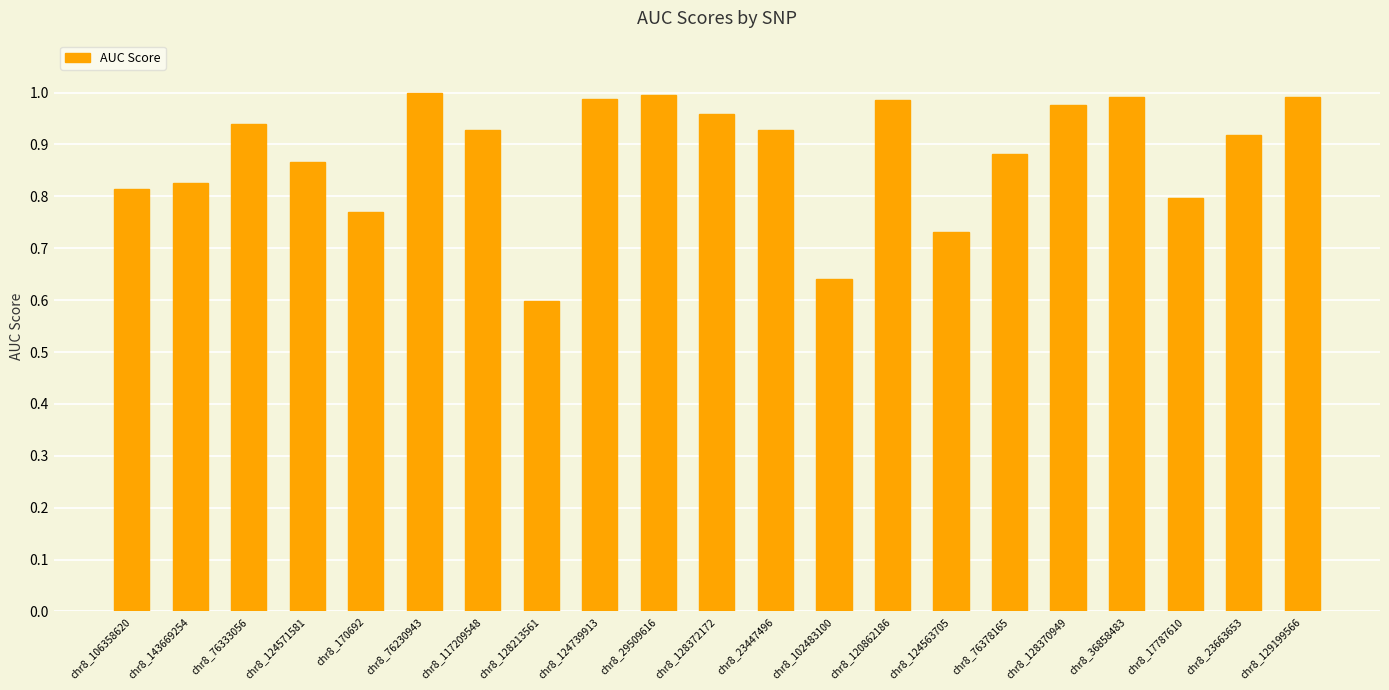

What position from the right is chr8_76378165?

6